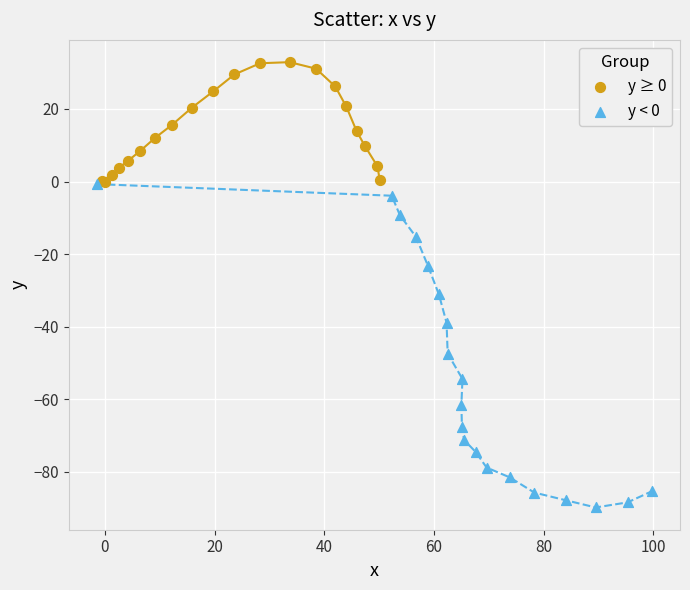

Which series contains the highest Y value?

y ≥ 0